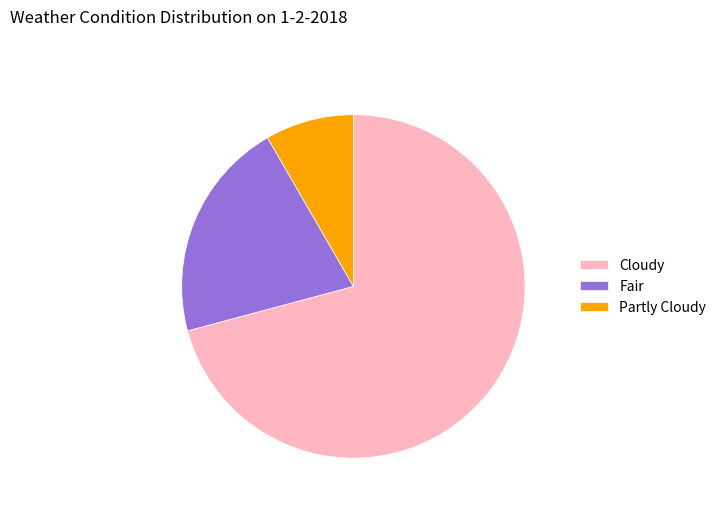

Is it true that Partly Cloudy is 8% of the pie?

True